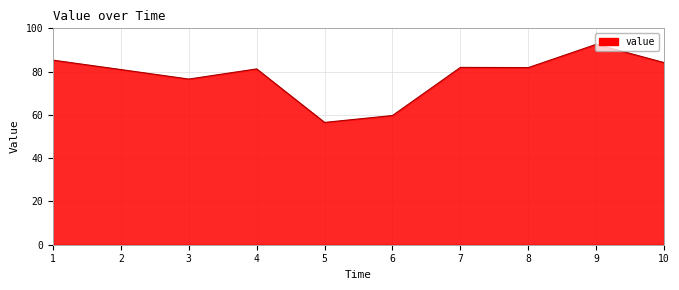

Which label corresponds to the largest value in the chart?

9